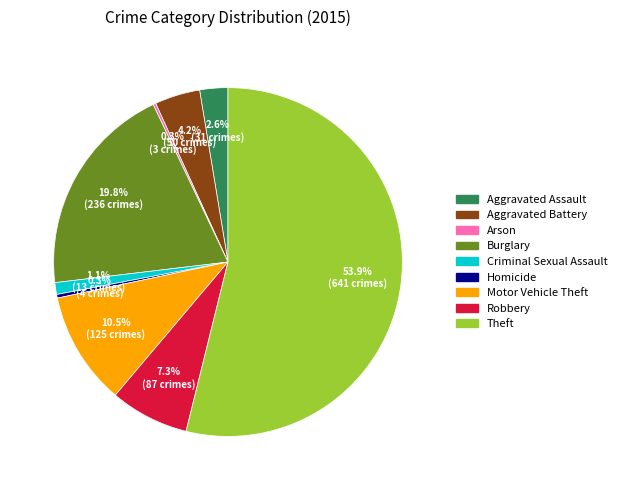

What percentage do Aggravated Battery and Homicide together represent?

4.5%